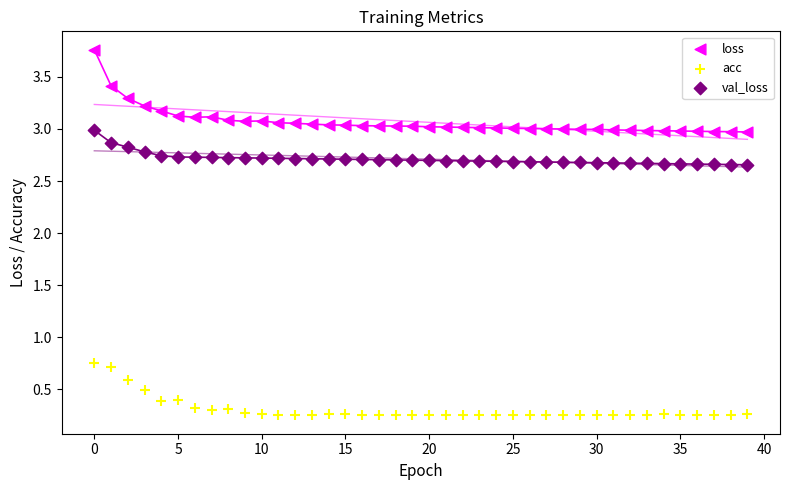

What are all the series names shown in the legend?

loss, acc, val_loss